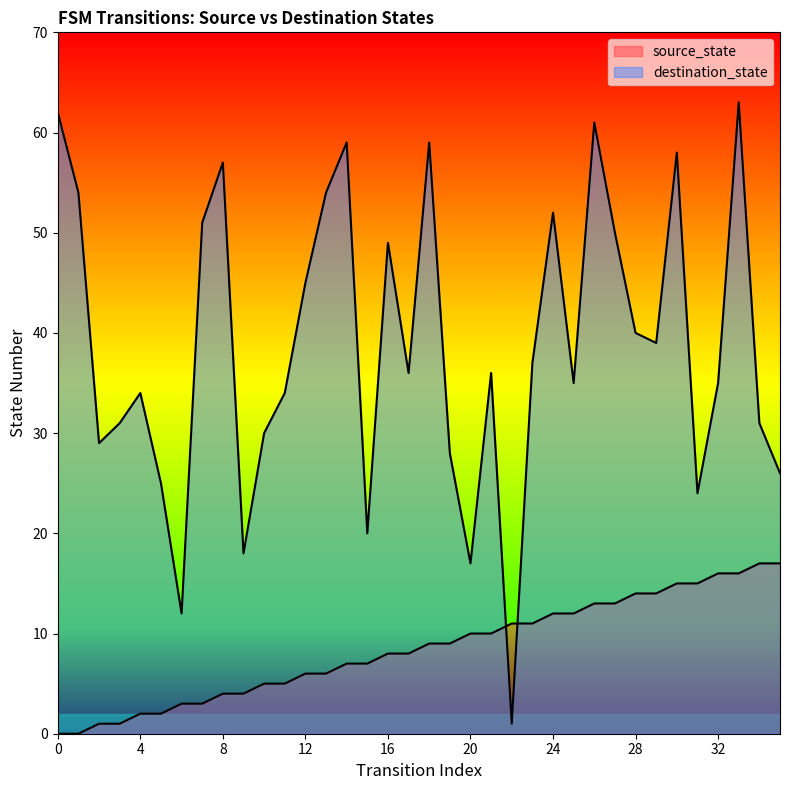

At 11, list the series in order from smallest to largest.

source_state, destination_state